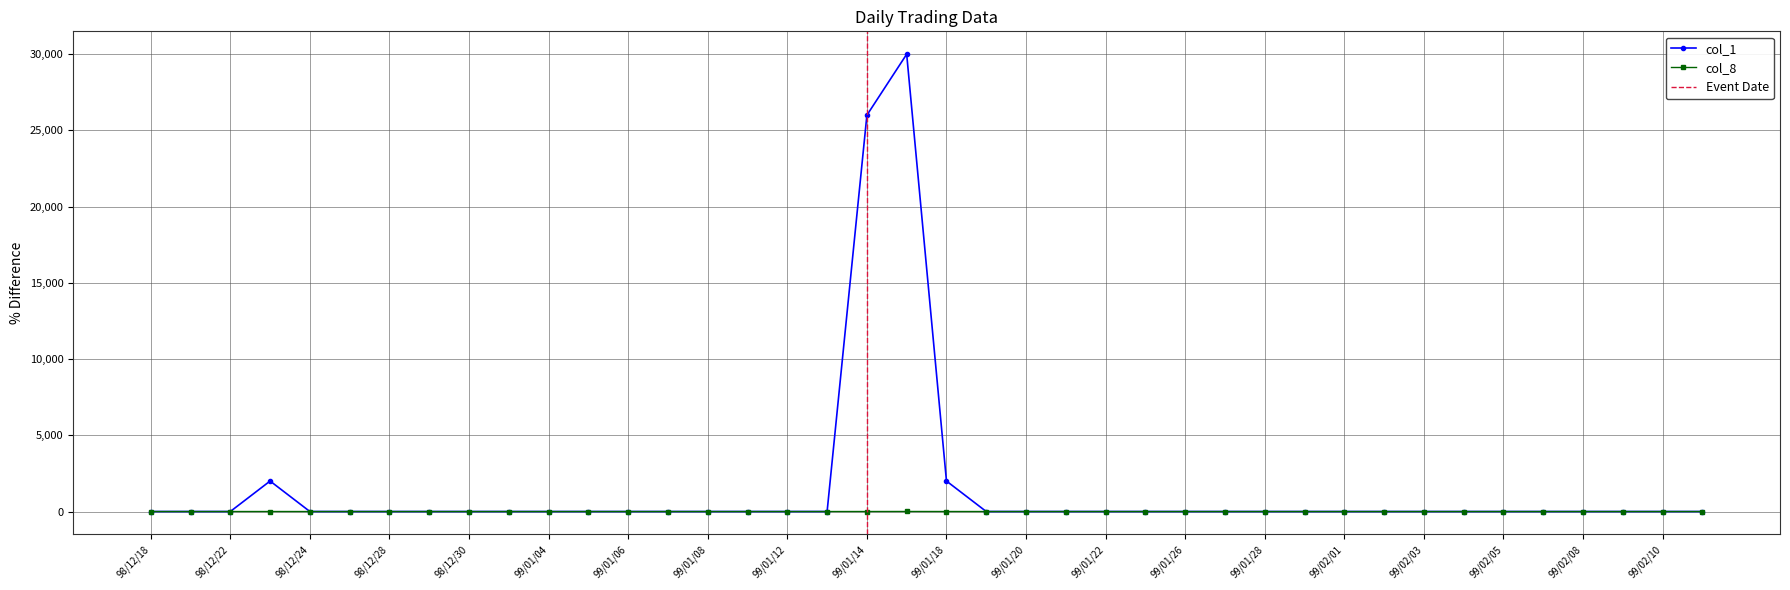

Which has a higher value, 99/01/07 or 99/01/28?

99/01/07